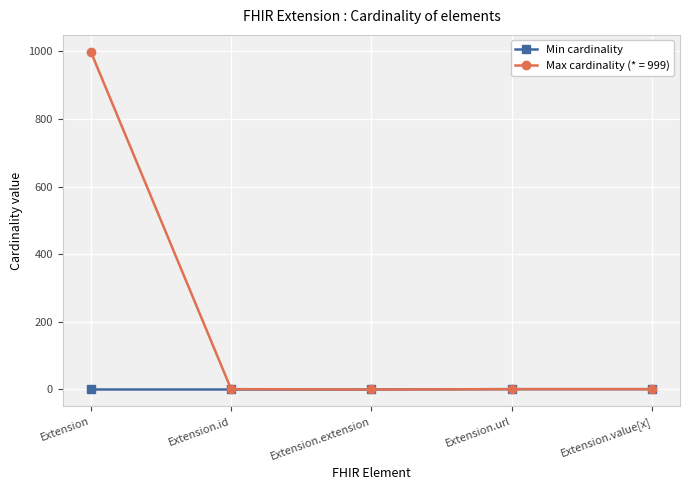

The Max cardinality (* = 999) series shows 1414 at Extension. True or false?

False